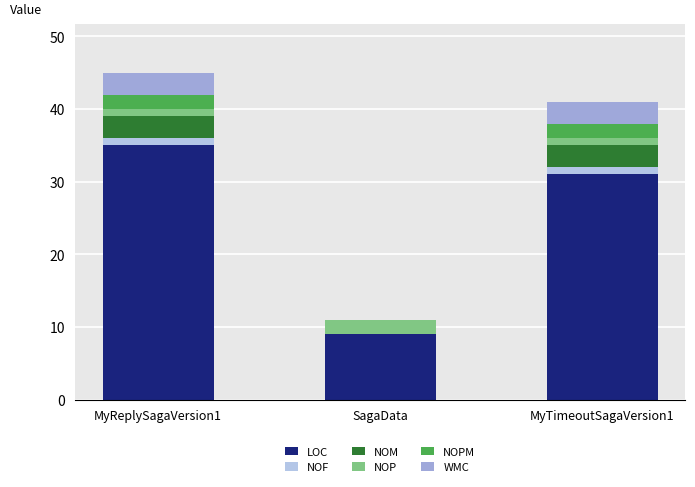

At MyReplySagaVersion1, list the series in order from smallest to largest.

NOF, NOP, NOPM, NOM, WMC, LOC